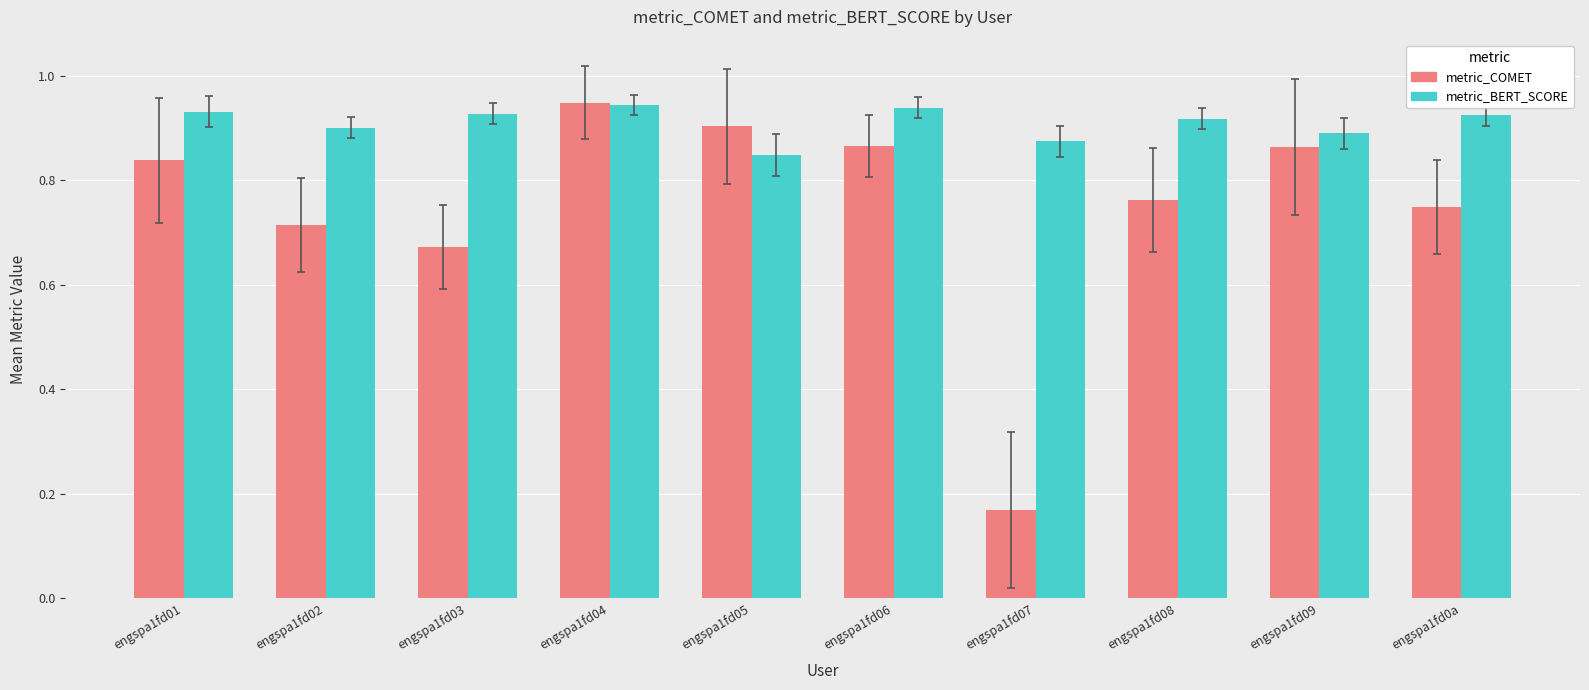

List the series in order of their overall mean, lowest first.

metric_COMET, metric_BERT_SCORE